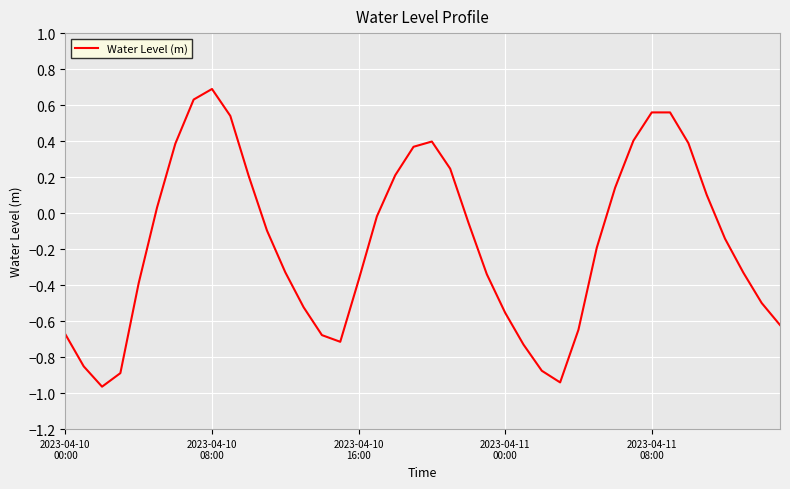

How many points are higher than both their immediate neighbors (excluding endpoints)?

3